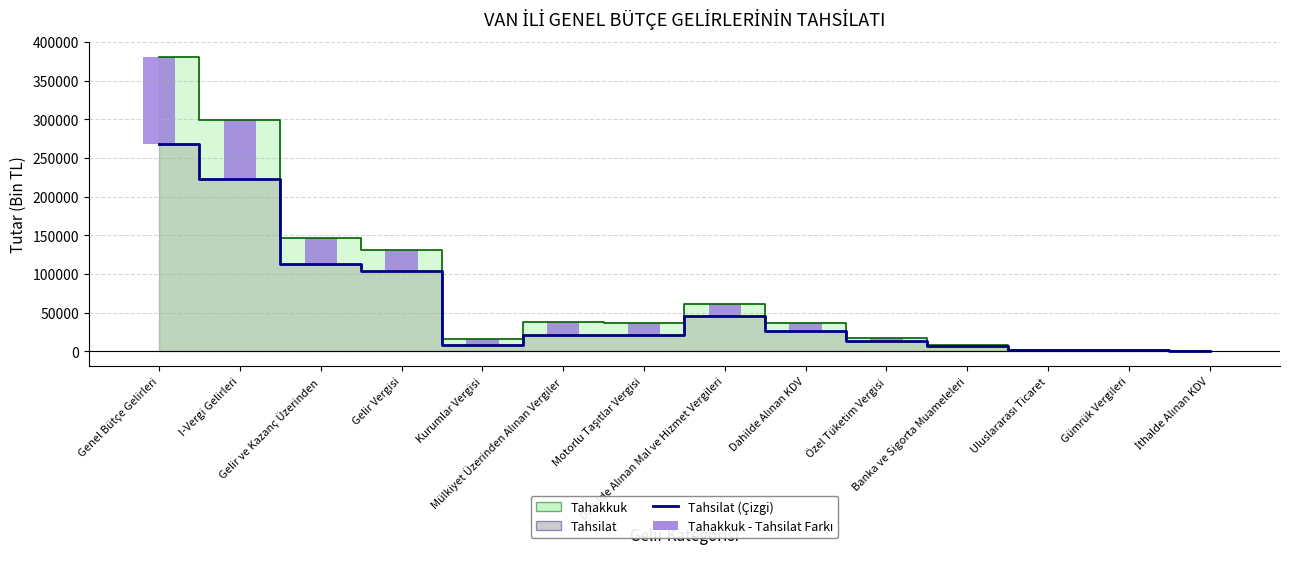

How many categories are shown in the chart?

14